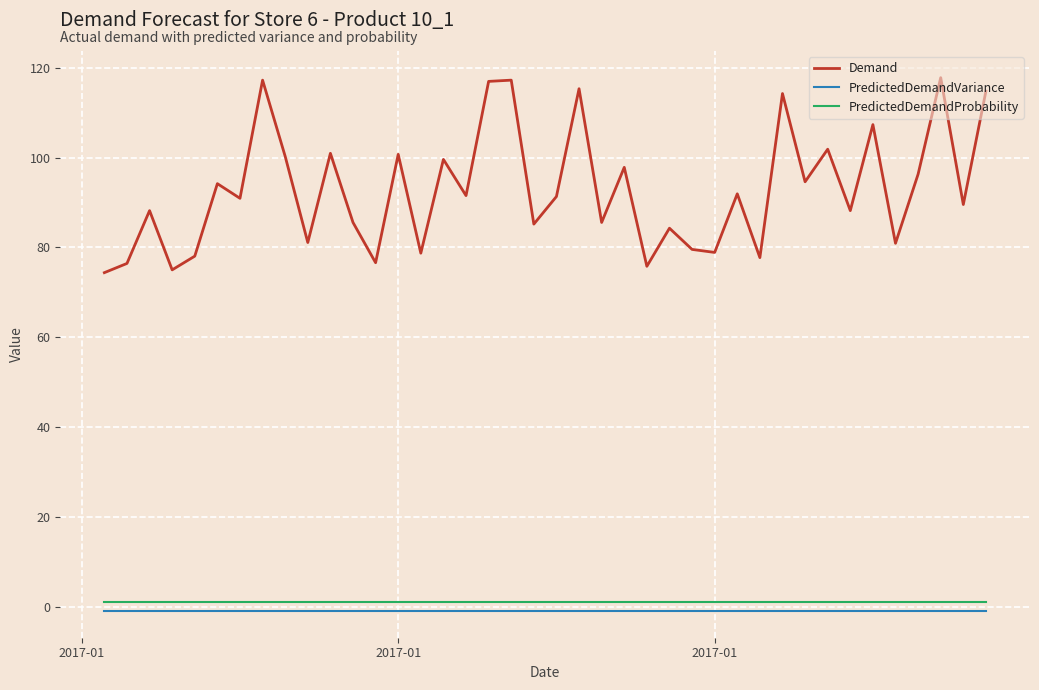

Which series has the widest spread of values?

Demand